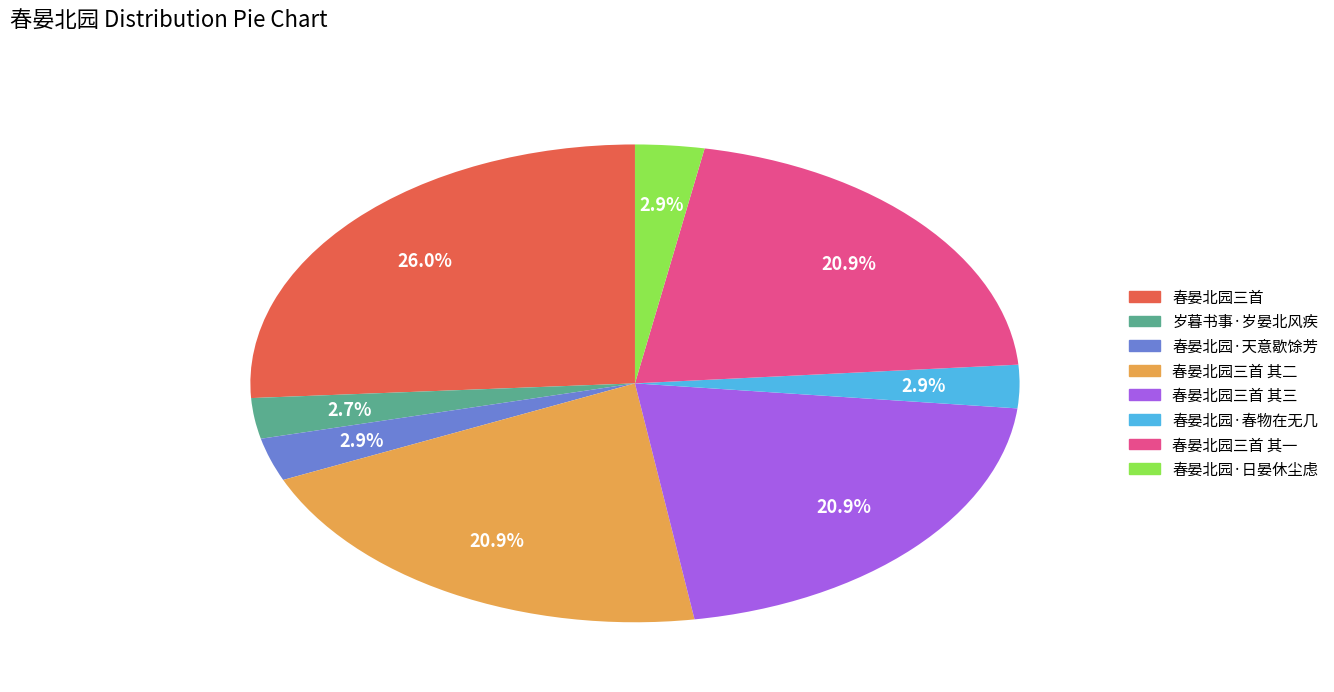

Is there any slice that represents more than half of the pie?

No